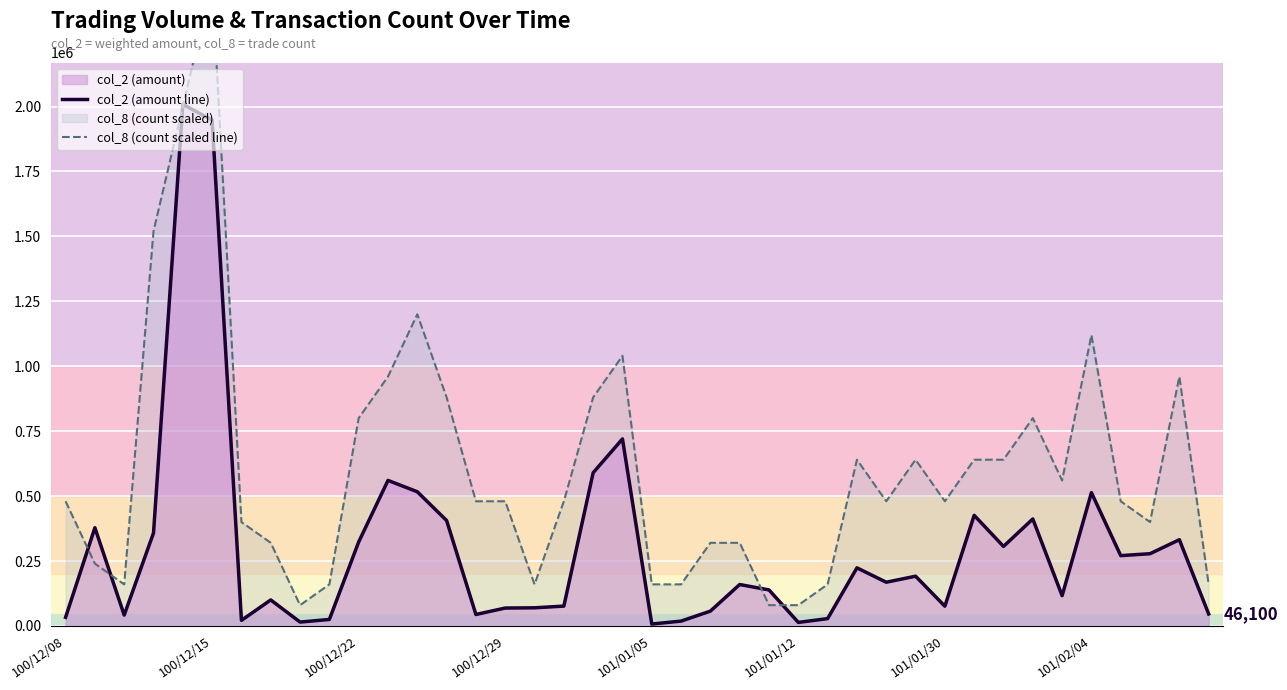

Where do col_2 (amount line) and col_8 (count scaled line) first cross each other?

100/12/08 and 100/12/15